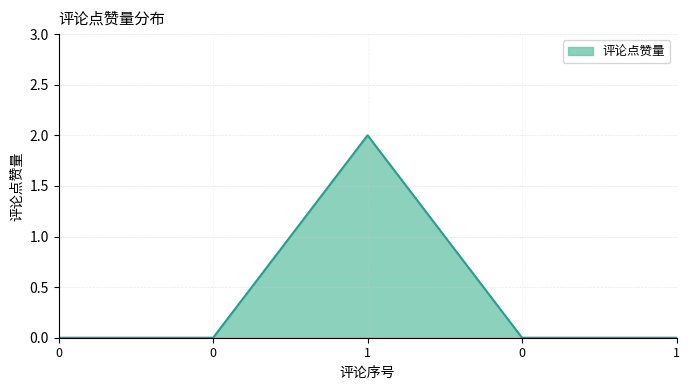

How many series are shown in this chart?

1